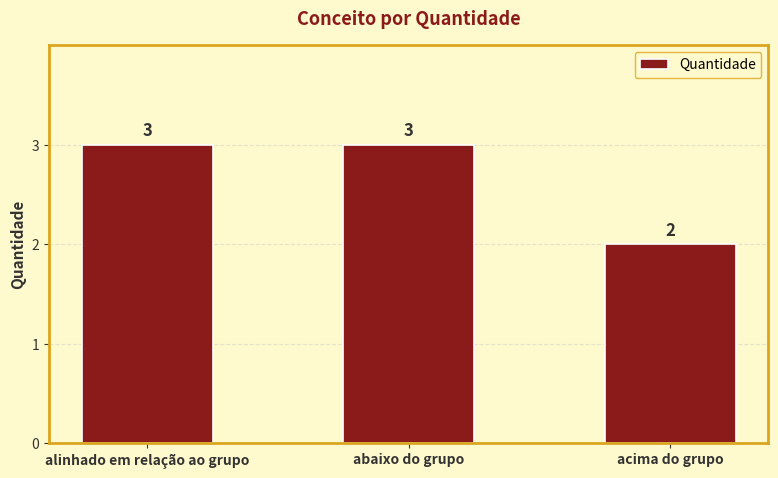

How many data points are less than 3?

1